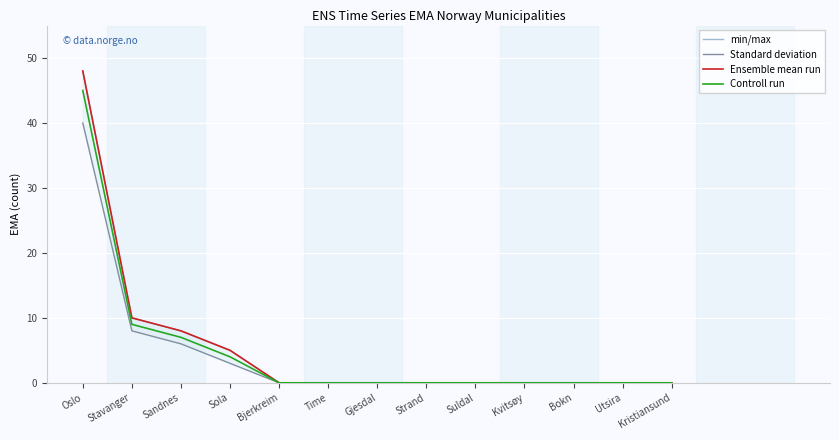

What are all the series names shown in the legend?

min/max, Standard deviation, Ensemble mean run, Controll run